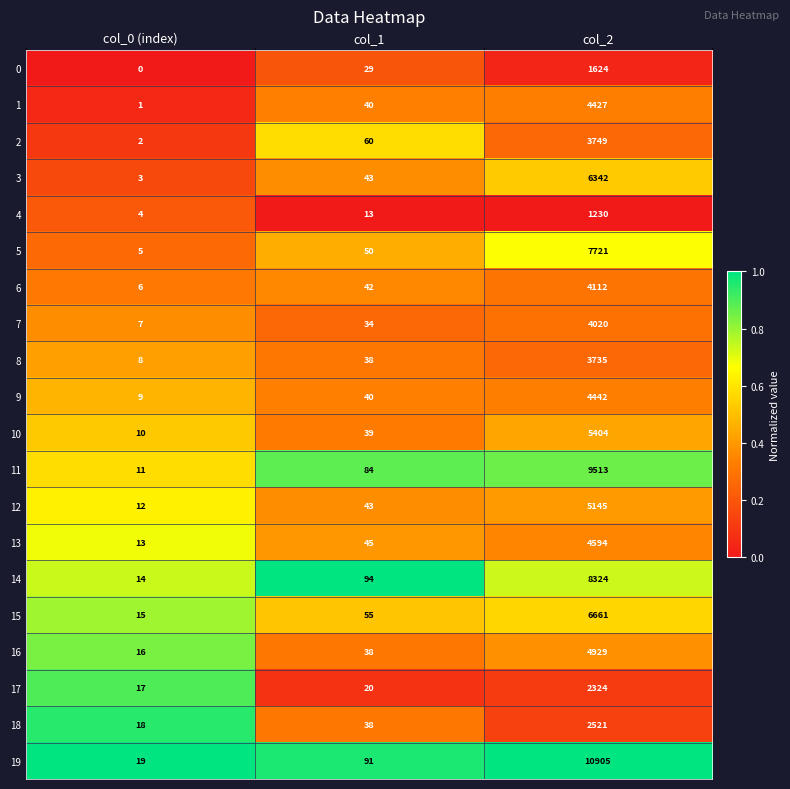

Between col_0 (index) and col_2, which series saw the biggest shift?

19